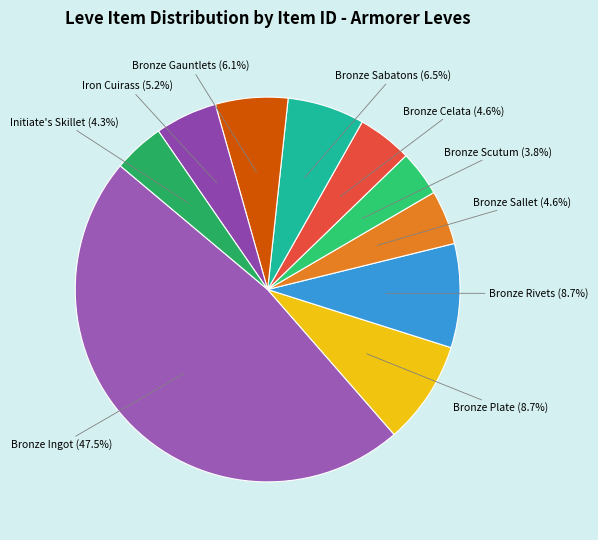

Between Bronze Scutum and Bronze Plate, which is larger?

Bronze Plate